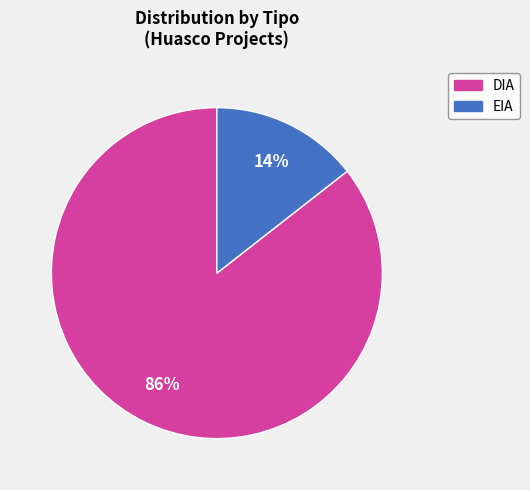

What is the ratio of the value at EIA to the value at DIA?

0.2